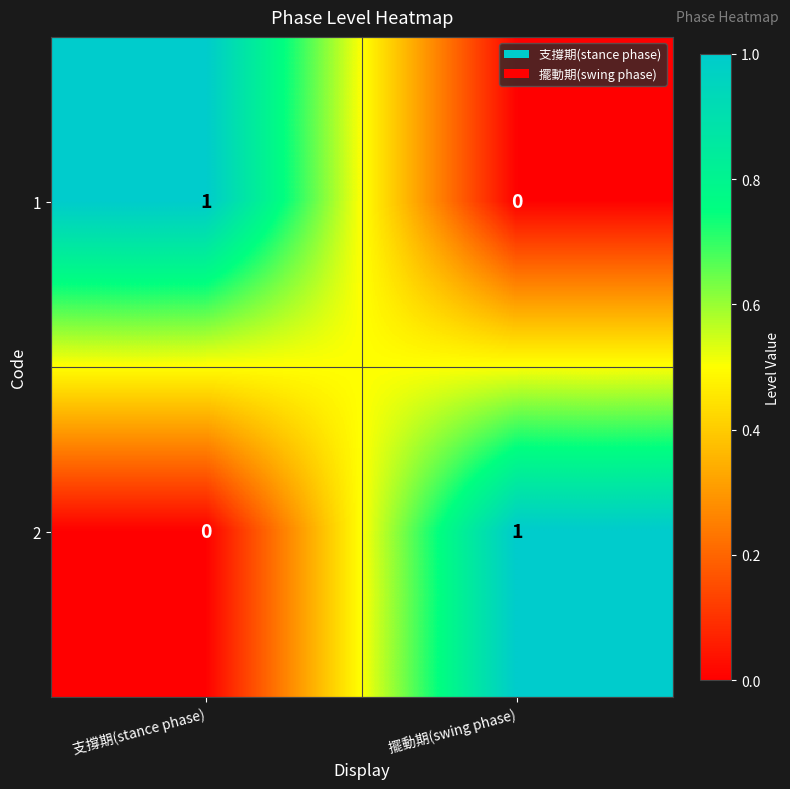

Where is 1 nearest to the value 0?

擺動期(swing phase)